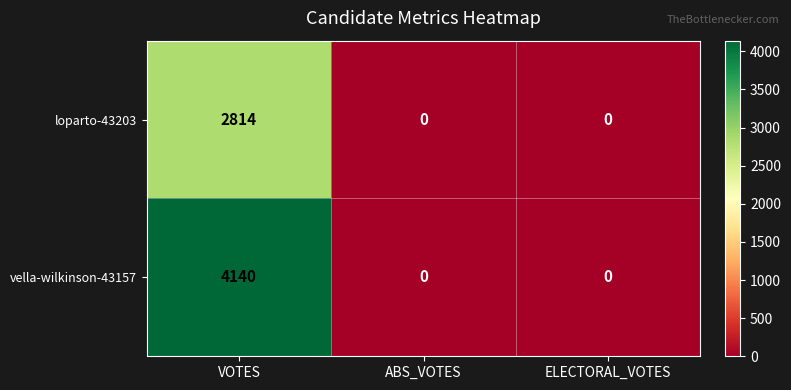

The value of vella-wilkinson-43157 at ABS_VOTES is 0. True or false?

True